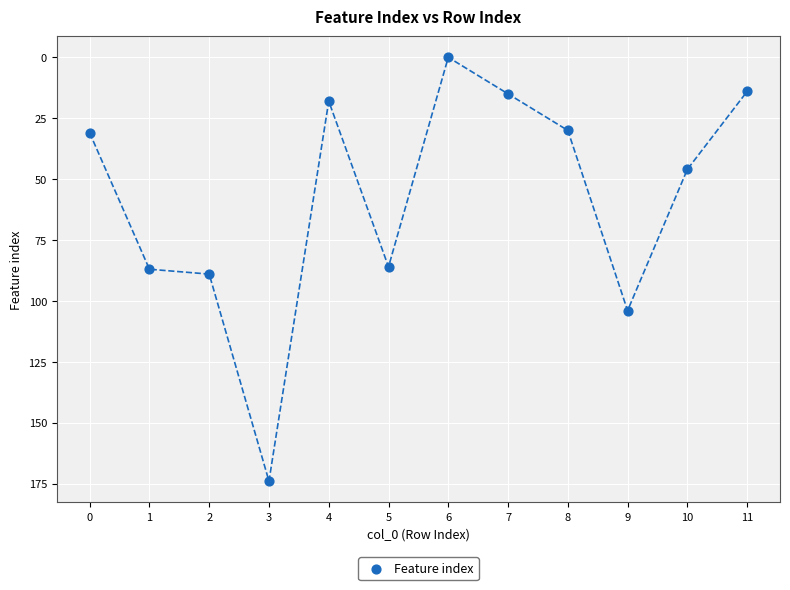

What is the average Y value?

58